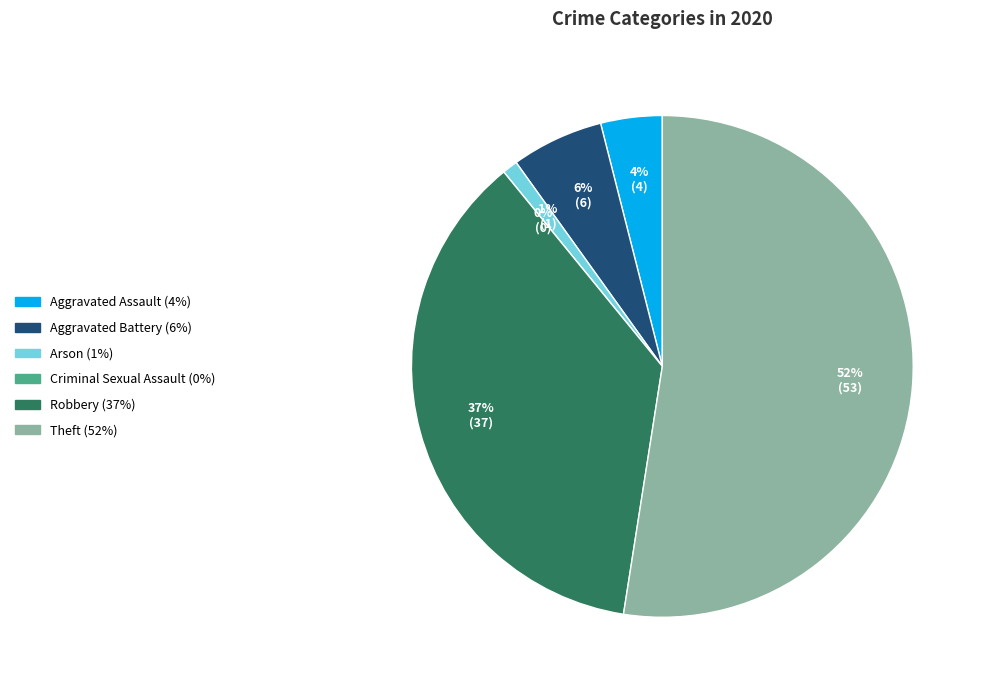

How many segments does this pie chart have?

6